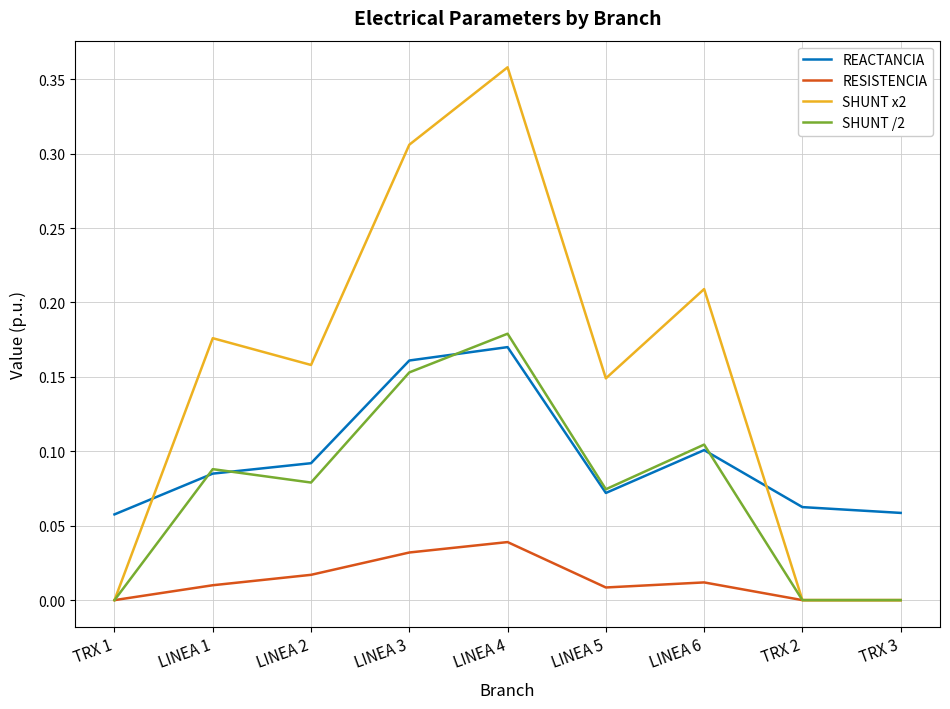

At which category is the sum across all series the highest?

LINEA 4